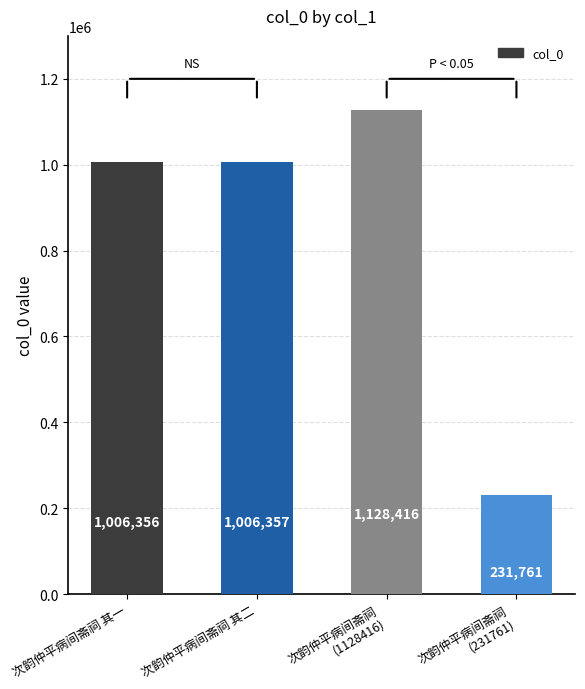

What is the change in value from 次韵仲平病间斋祠 其二 to 次韵仲平病间斋祠
(231761)?

-774596